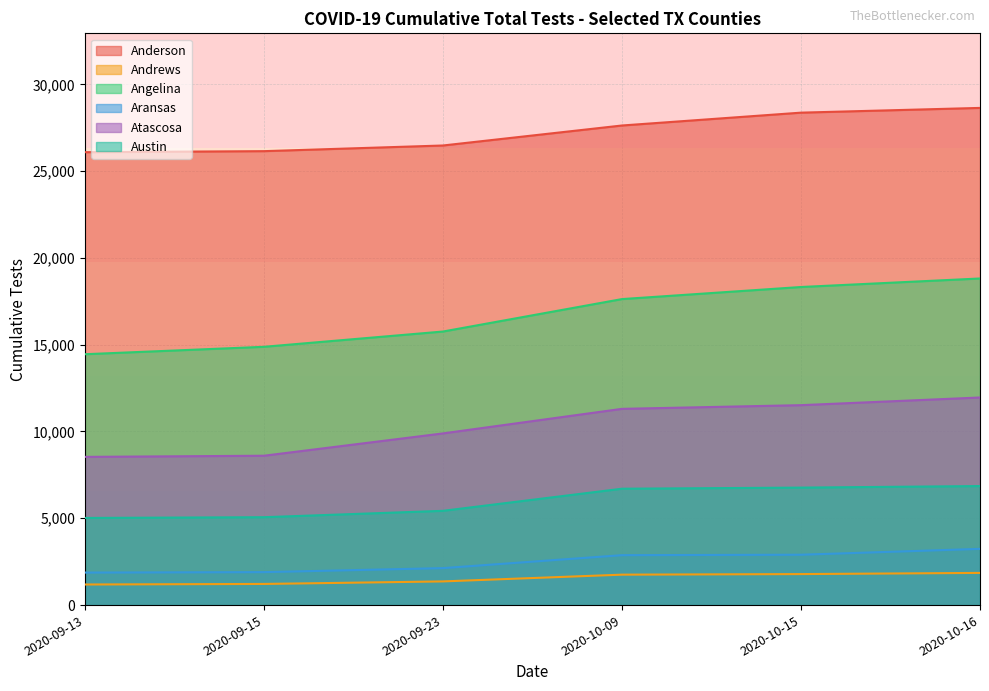

What is the total value across all series at 2020-09-23?

61049